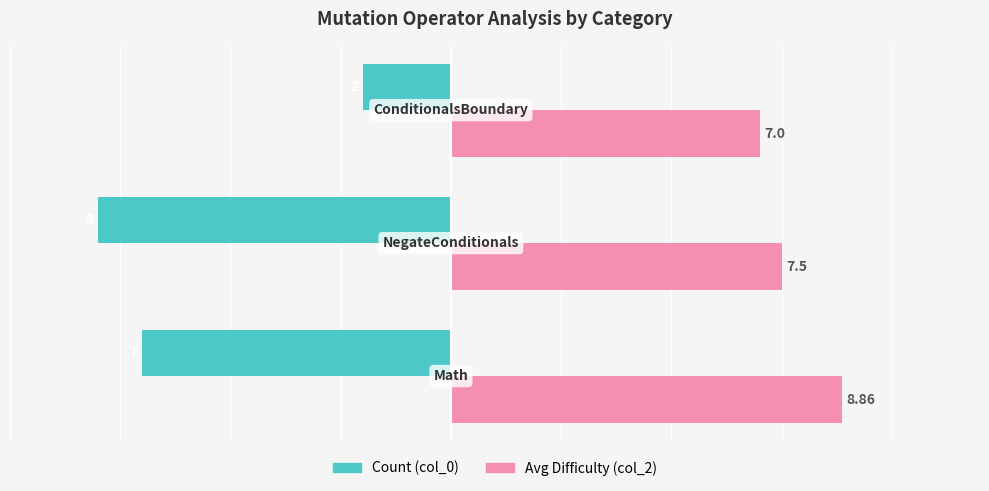

How many data points does each series have?

3